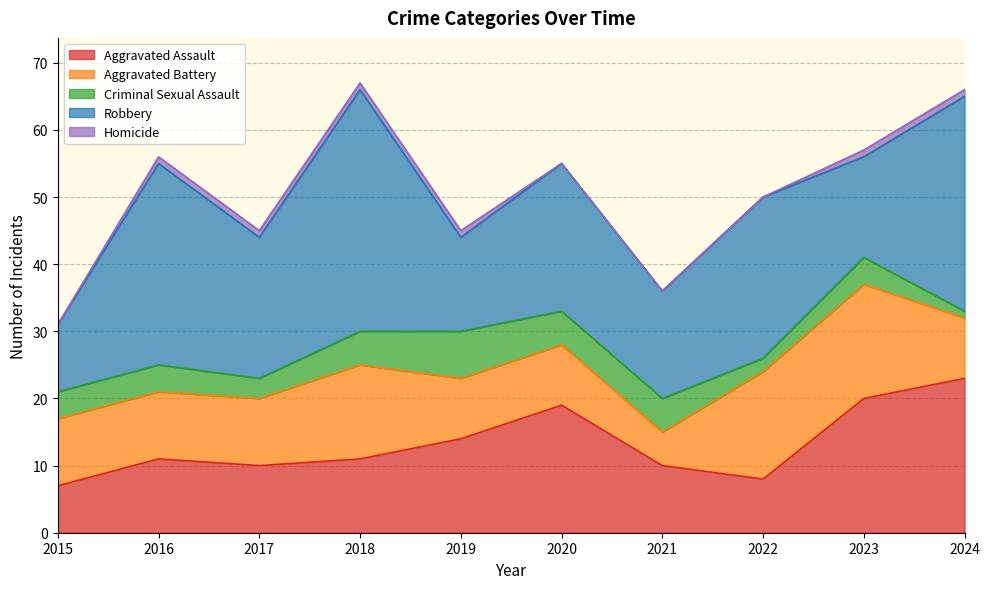

What is the spread (max minus min) of values at 2018?

35